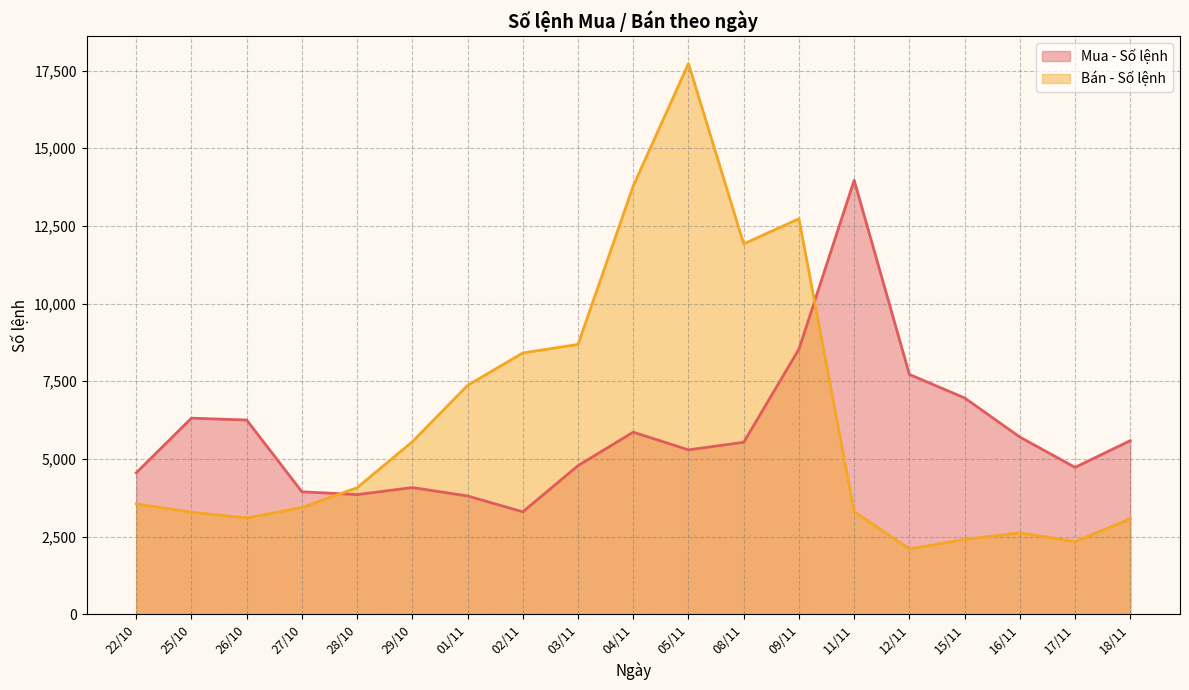

List the series in order of their overall mean, lowest first.

Mua - Số lệnh, Bán - Số lệnh